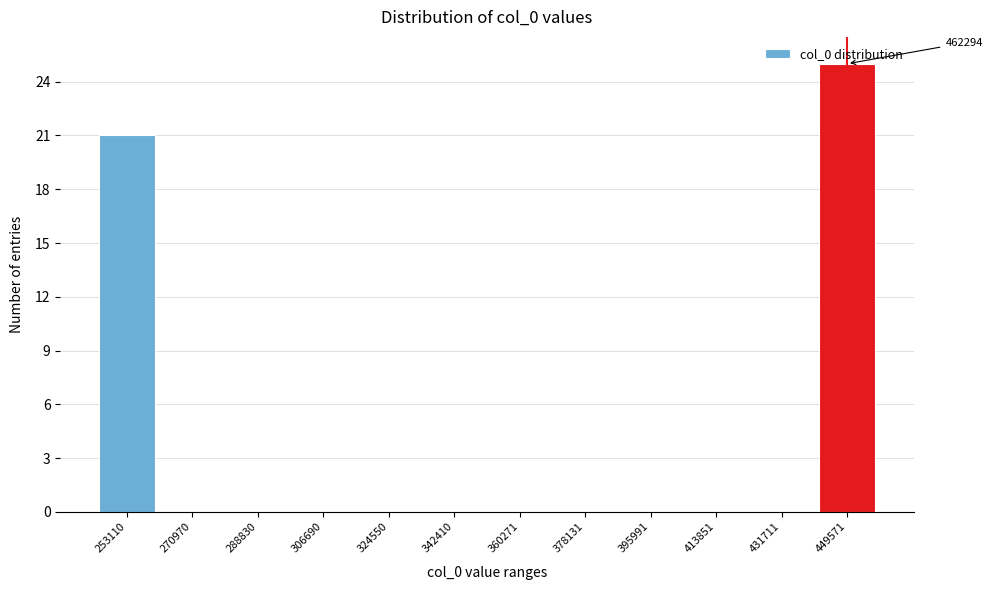

What is the change in value from 306690 to 449571?

+25